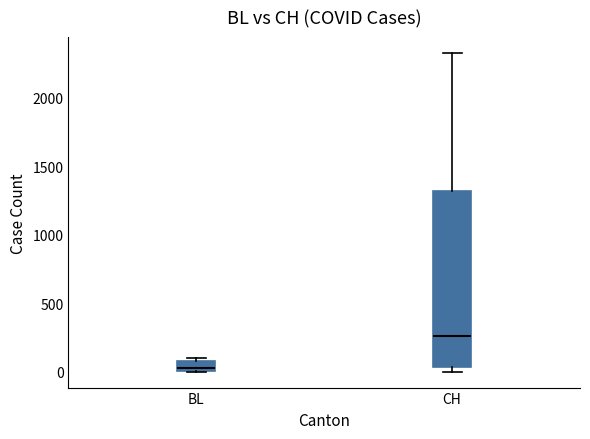

Where does the upper whisker of the box for CH end on the y-axis? The values are not printed on the chart, so give them approximately, as read against the axis.

2350